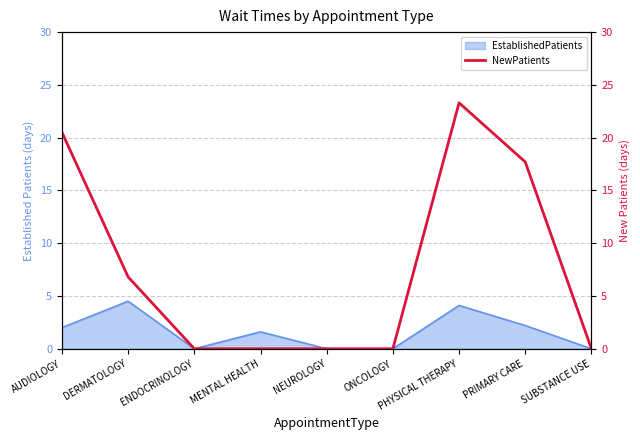

The chart shows a value of 9.0 at ONCOLOGY. True or false?

False